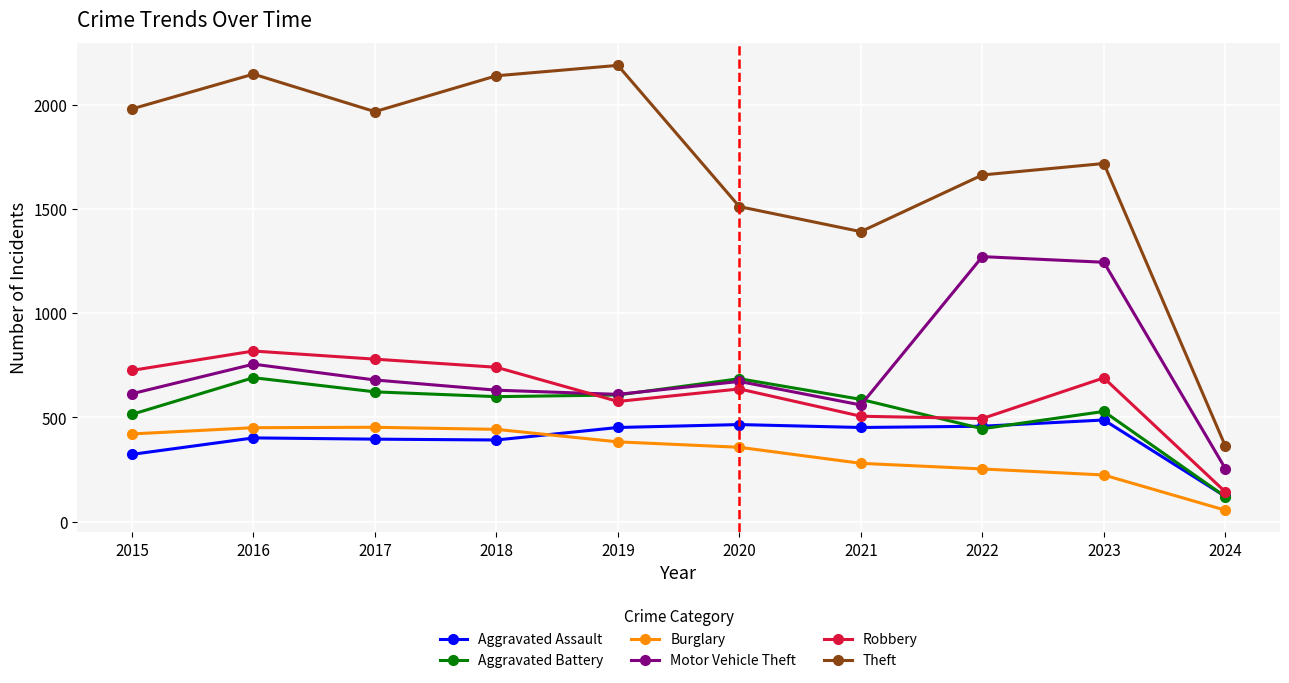

What is the difference between the maximum and minimum values in the Robbery series?

676